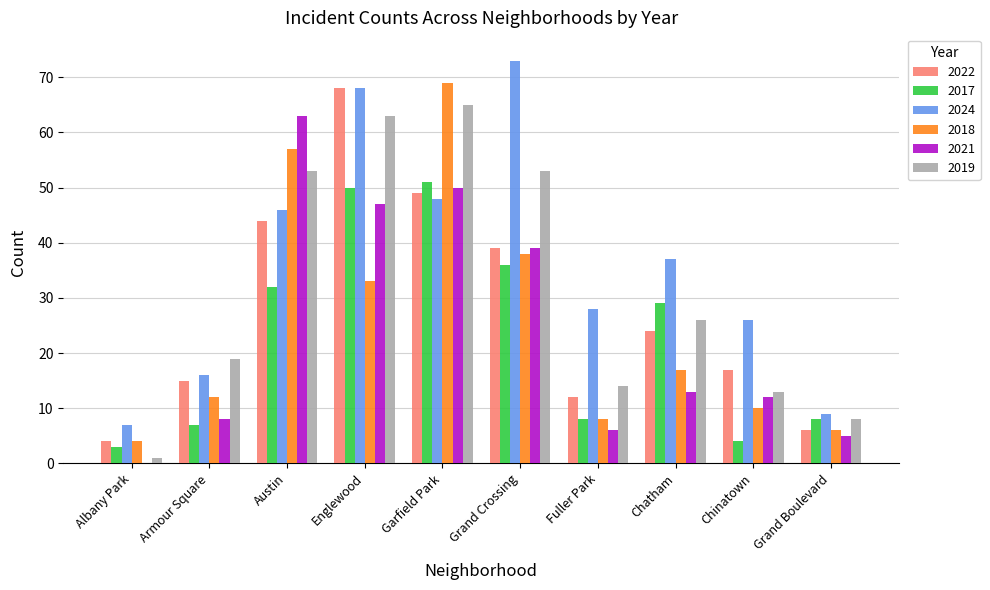

What is the highest value of the 2017 series?

51